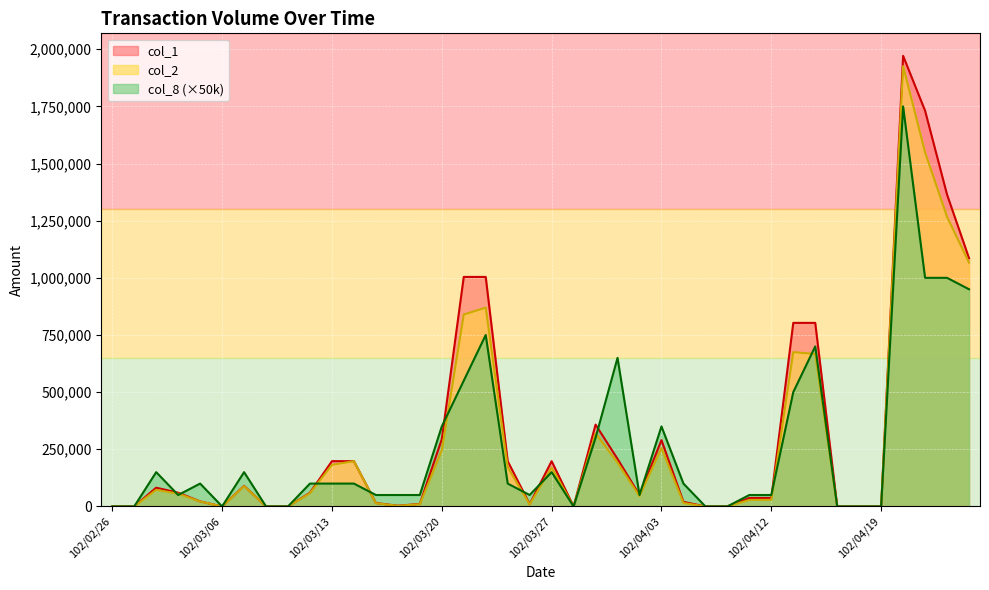

How many lines are shown in the chart?

3